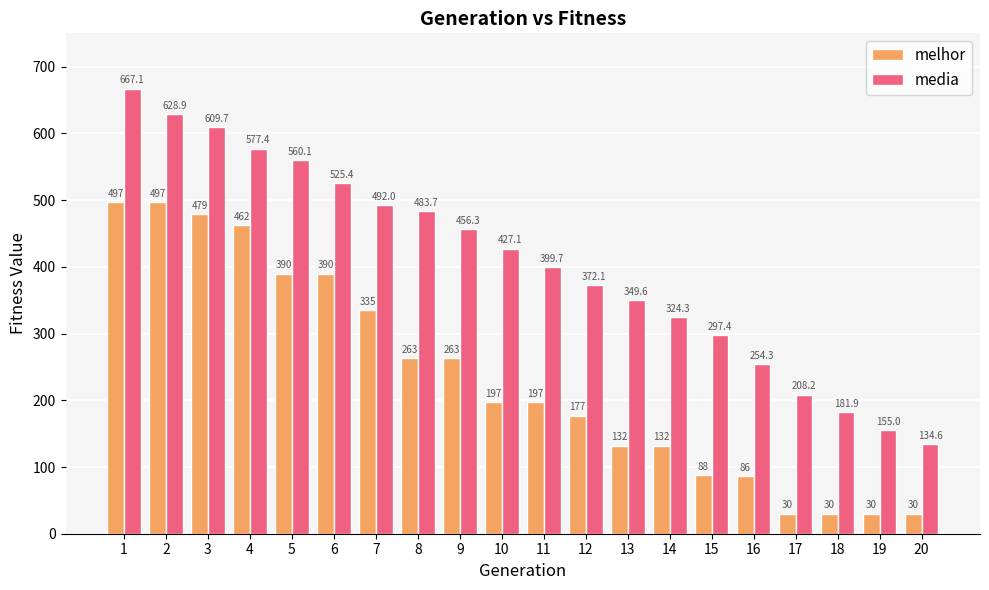

Count the number of categories in the chart.

20